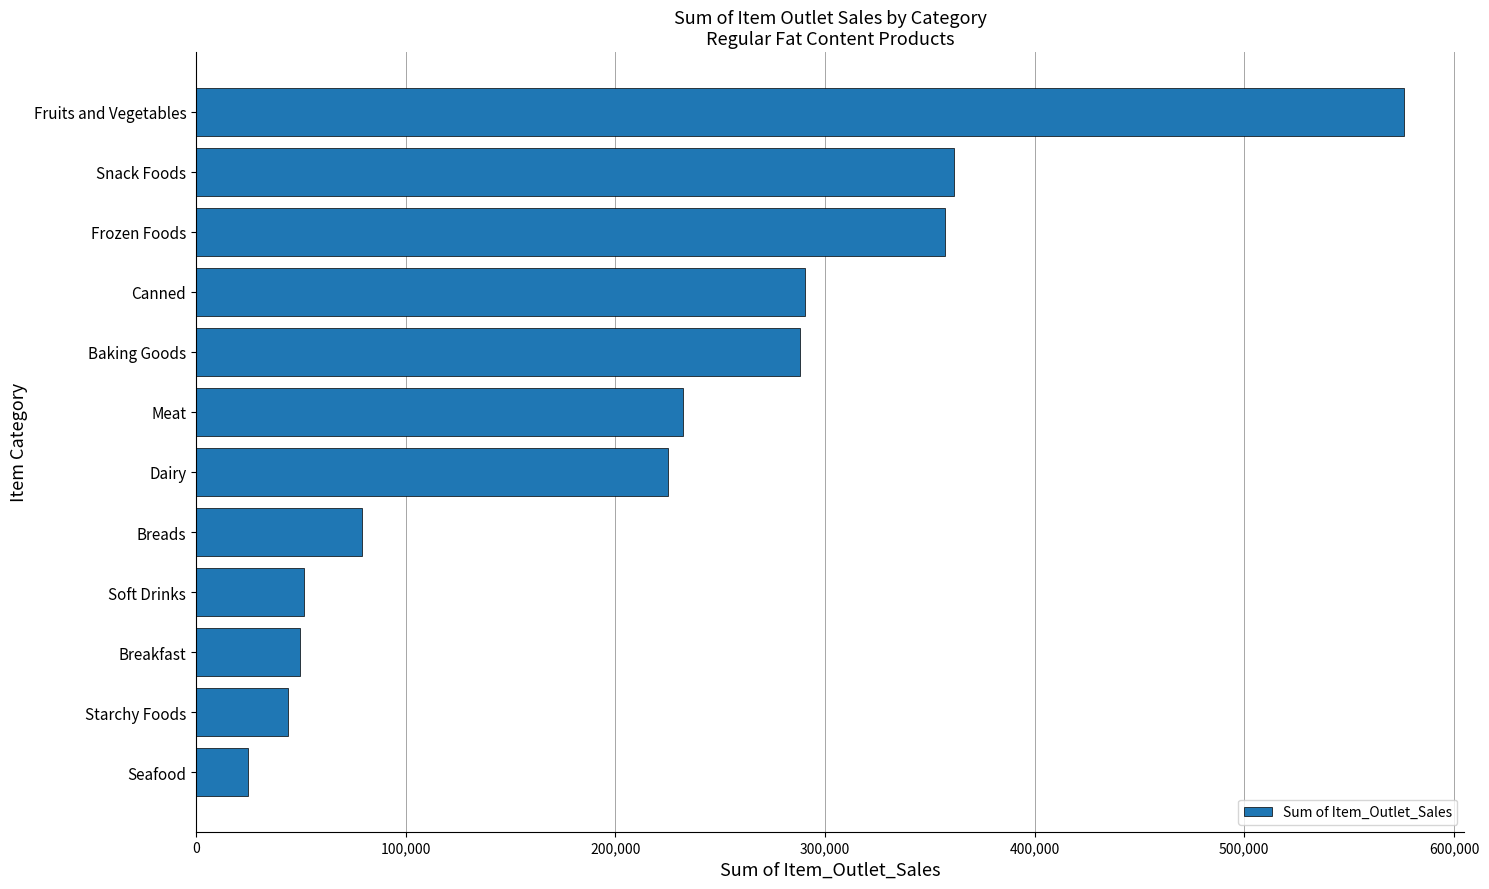

Which has a higher value, Breads or Meat?

Meat